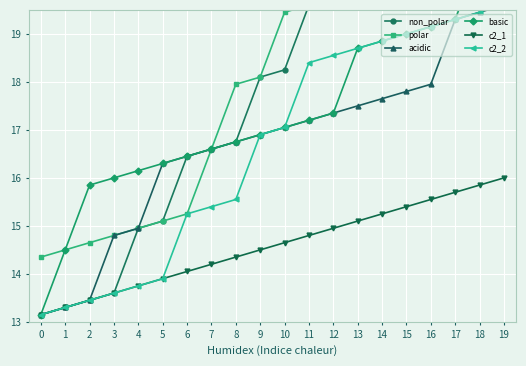

Which category has the highest value across all series?

19